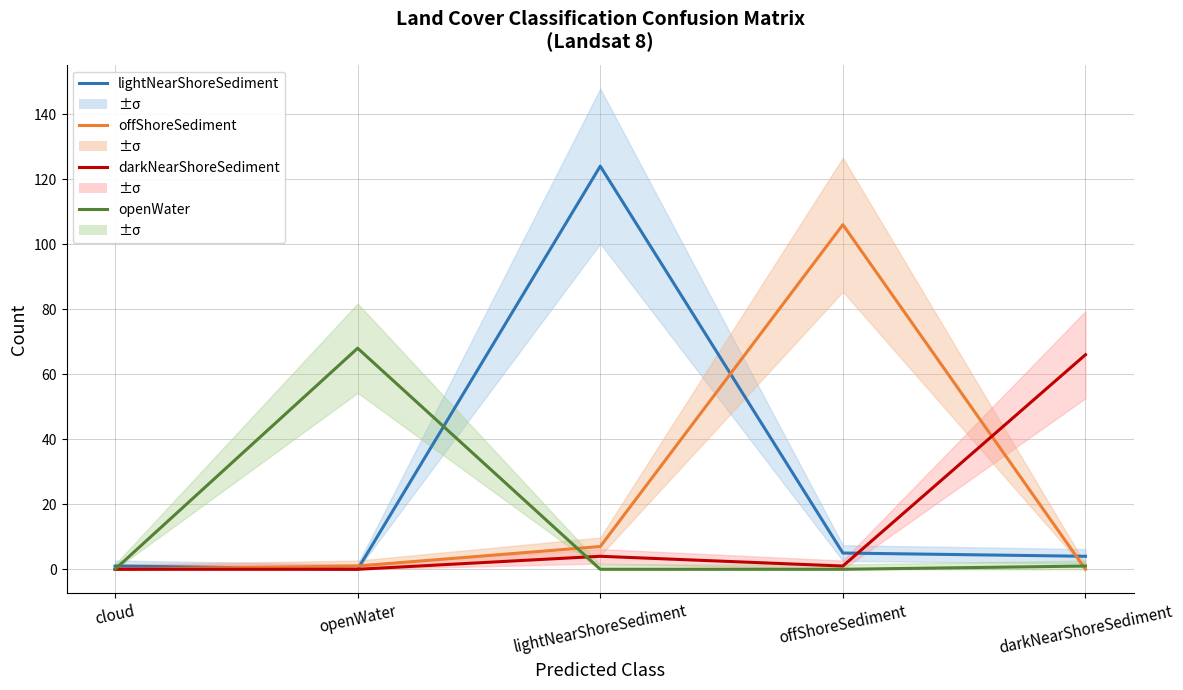

Reading right to left, transcribe all the data shown in this chart.

lightNearShoreSediment: darkNearShoreSediment=4	offShoreSediment=5	lightNearShoreSediment=124	openWater=0	cloud=1
offShoreSediment: darkNearShoreSediment=0	offShoreSediment=106	lightNearShoreSediment=7	openWater=1	cloud=0
darkNearShoreSediment: darkNearShoreSediment=66	offShoreSediment=1	lightNearShoreSediment=4	openWater=0	cloud=0
openWater: darkNearShoreSediment=1	offShoreSediment=0	lightNearShoreSediment=0	openWater=68	cloud=0